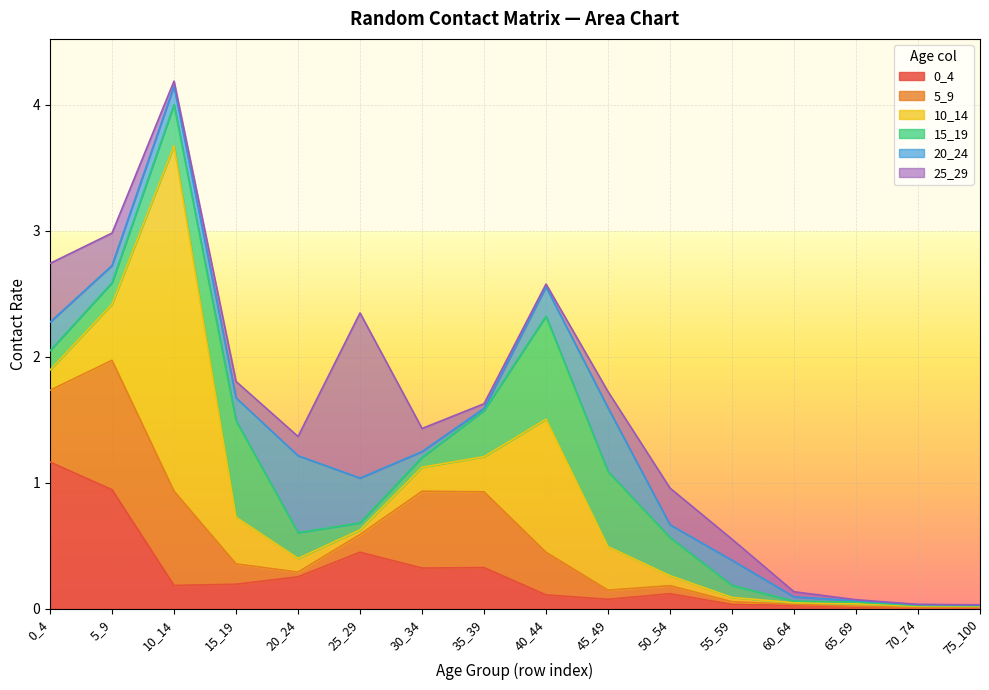

At which category does the chart reach its peak across all series?

10_14